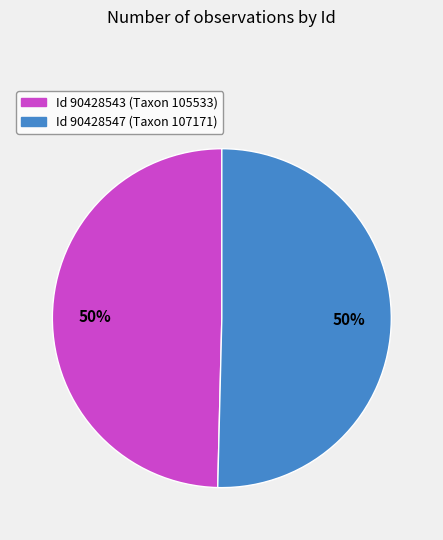

To the nearest percent, what is the average slice percentage?

50%